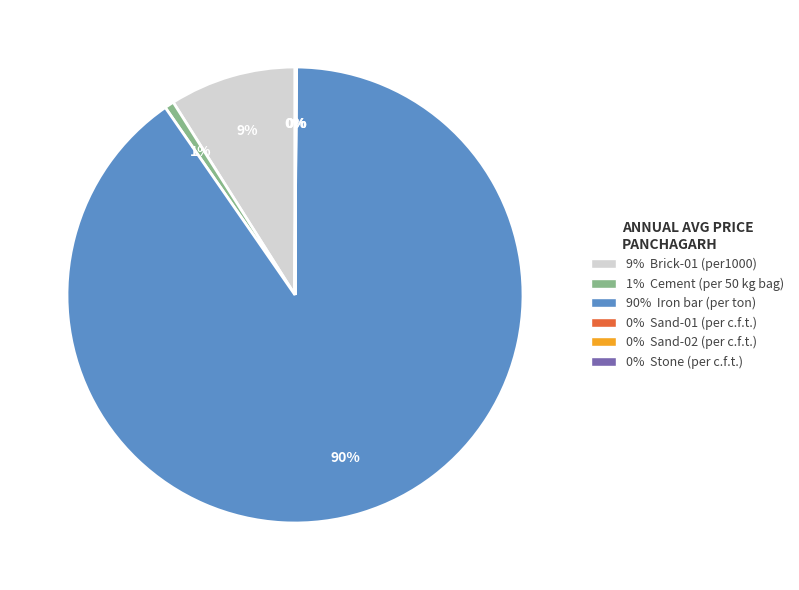

True or false: 90% Iron bar (per ton) accounts for 99% of the total.

False